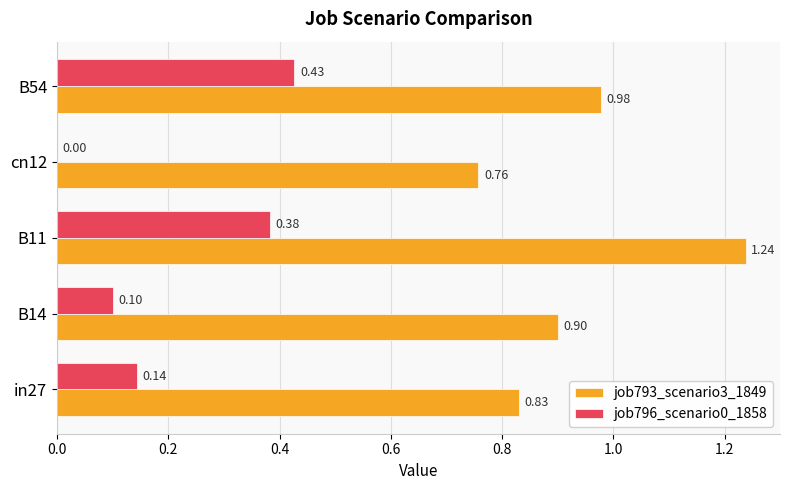

Which series changed the most between cn12 and B54?

job796_scenario0_1858